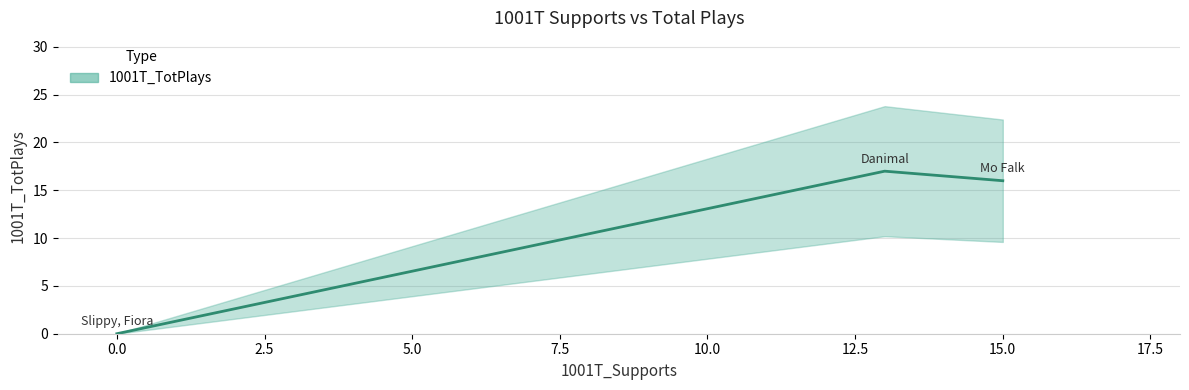

How many positive values are there?

2